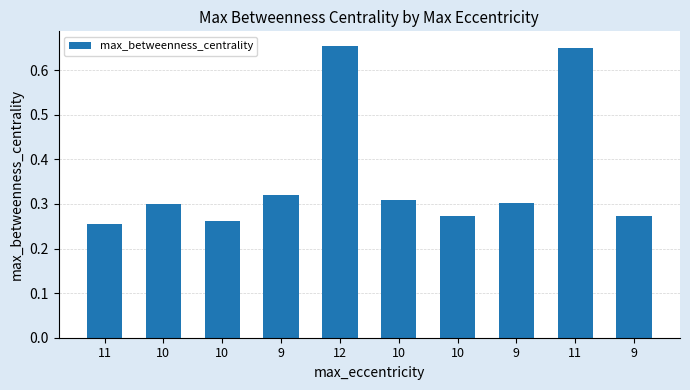

Count the number of categories in the chart.

10